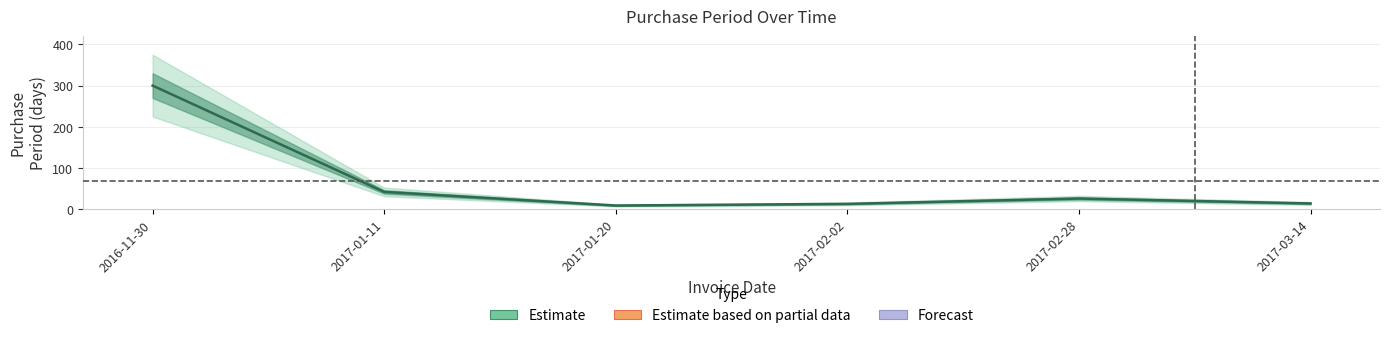

True or false: there are more than 0 points higher than both neighbors.

True